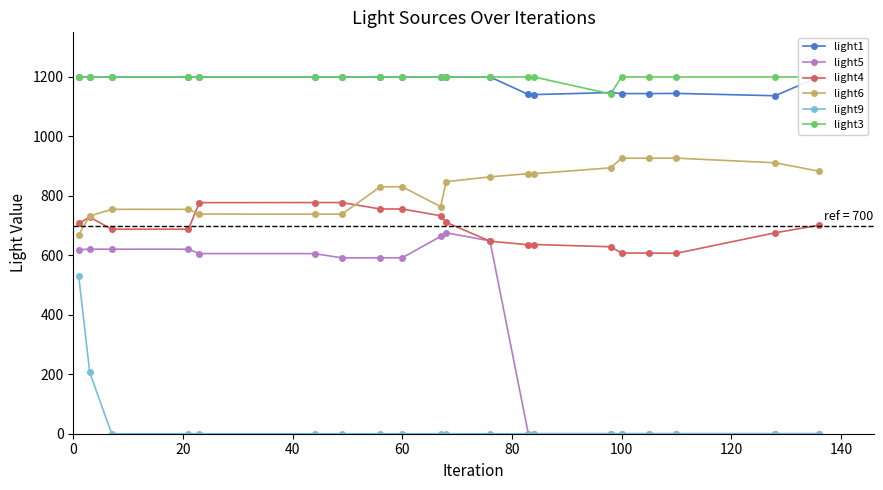

True or false: light9 and light4 cross at least once.

False